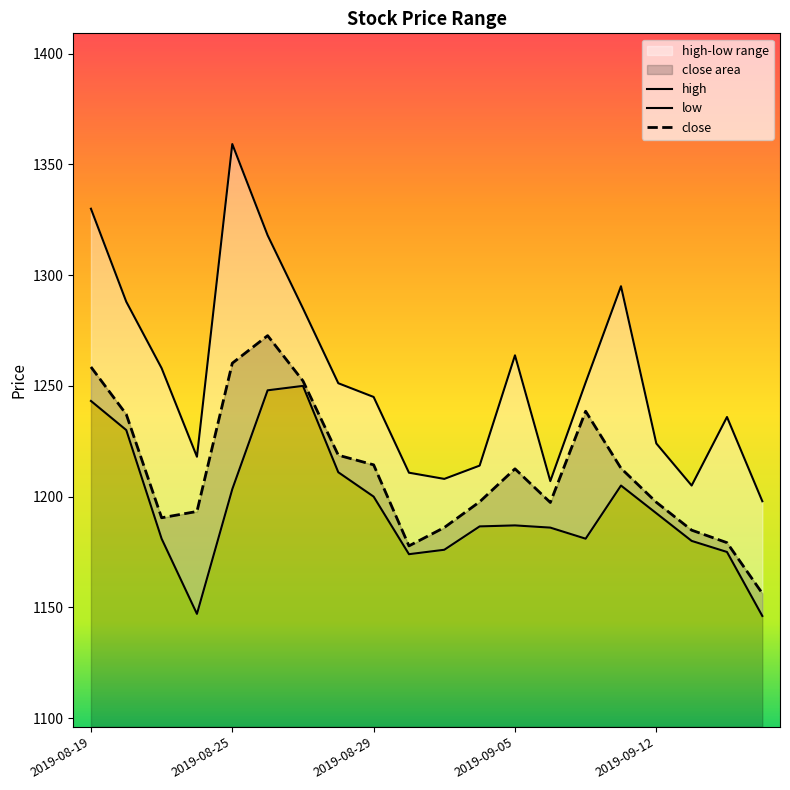

What is the sum of all low values?

23902.8